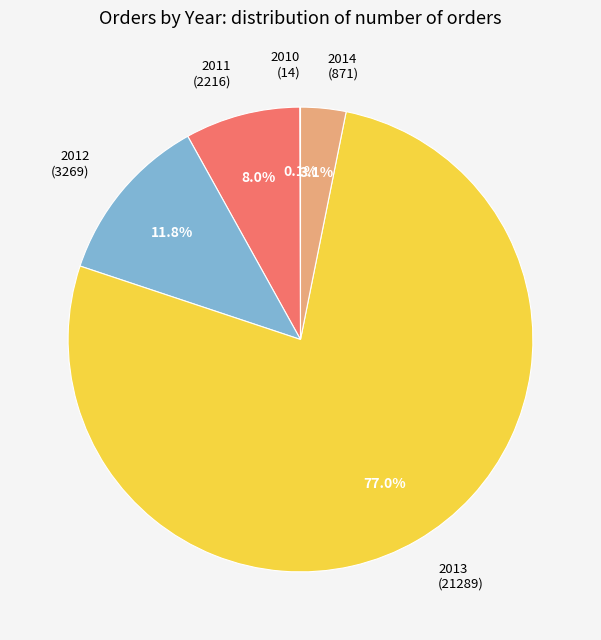

What is the majority slice?

2013